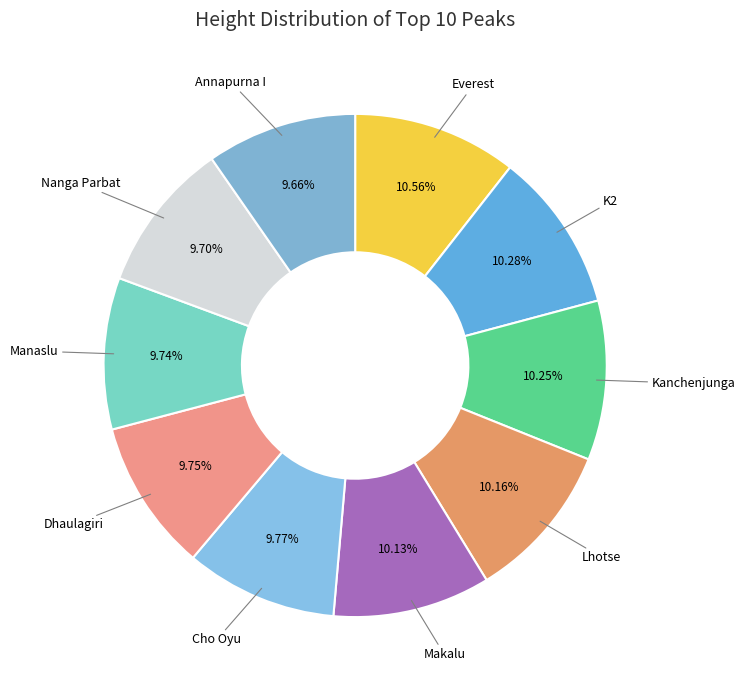

How many slices are in this pie chart?

10